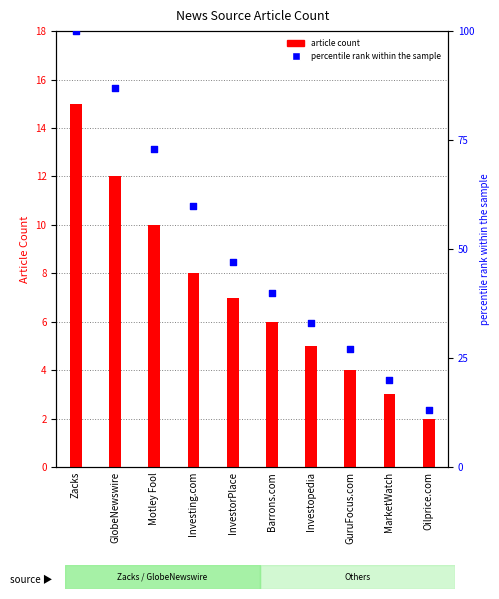

Is the value of percentile rank within the sample at Motley Fool greater than the value of article count at Oilprice.com?

Yes